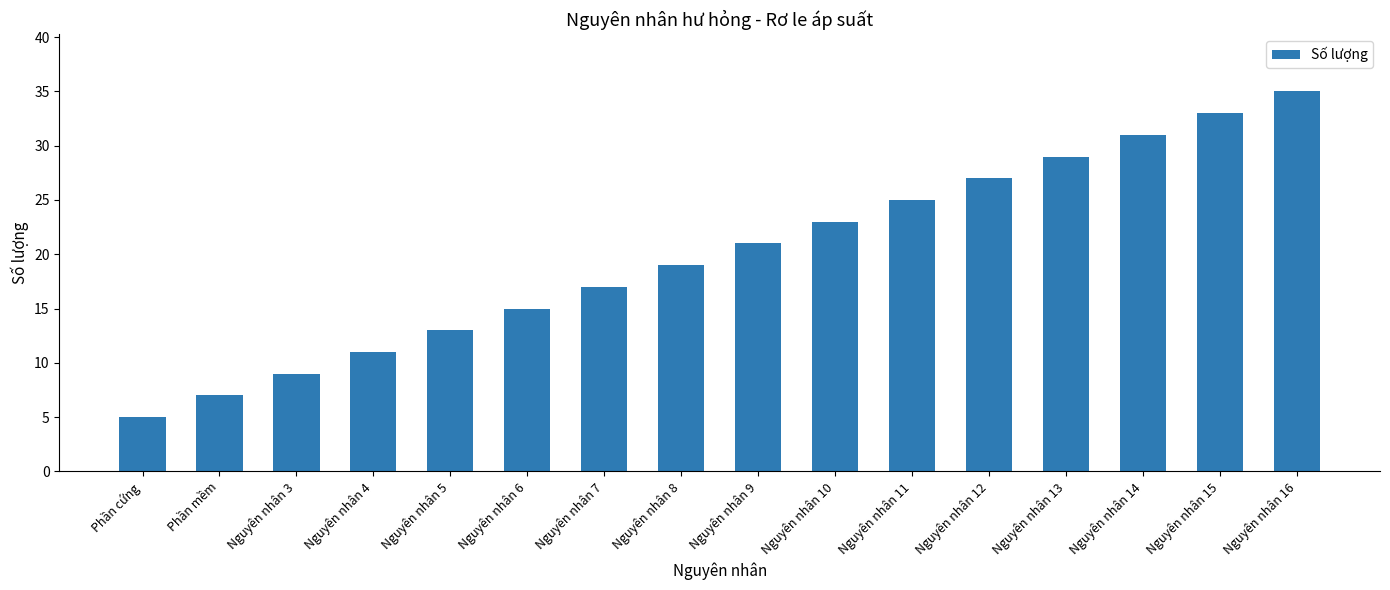

The chart shows a value of 6 at Nguyên nhân 3. True or false?

False